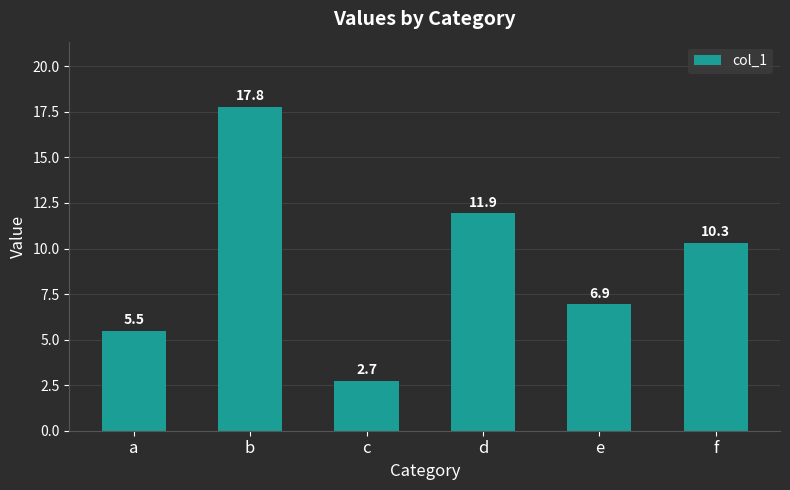

Reading left to right, transcribe all the data shown in this chart.

5.5	17.8	2.7	11.9	6.9	10.3